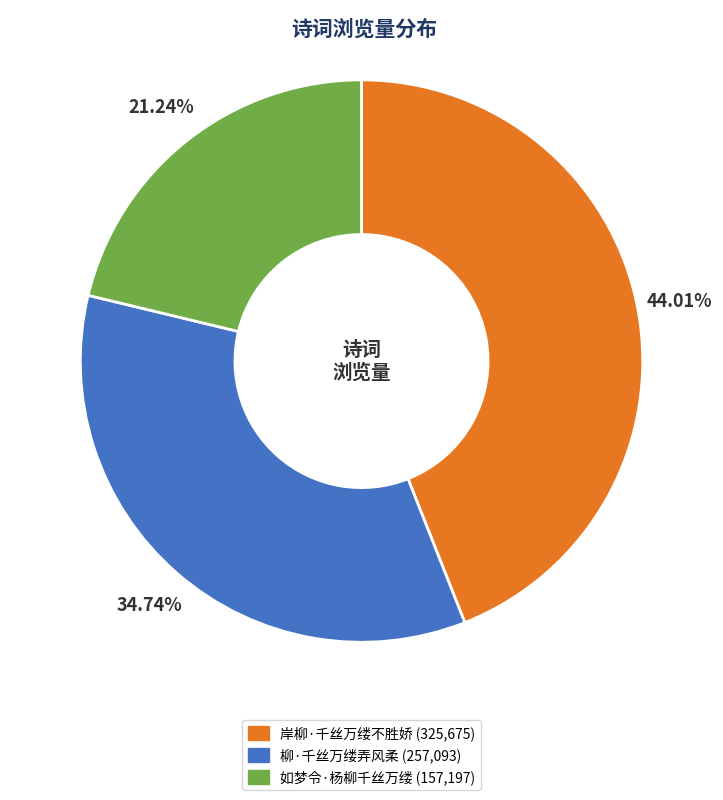

What percentage is the 柳·千丝万缕弄风柔 slice, to the nearest percent?

35%